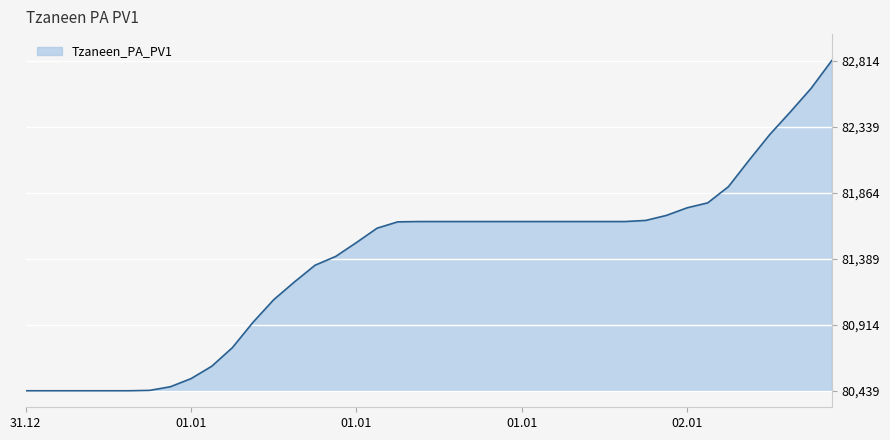

What is the difference between the maximum and minimum values?

2375.1